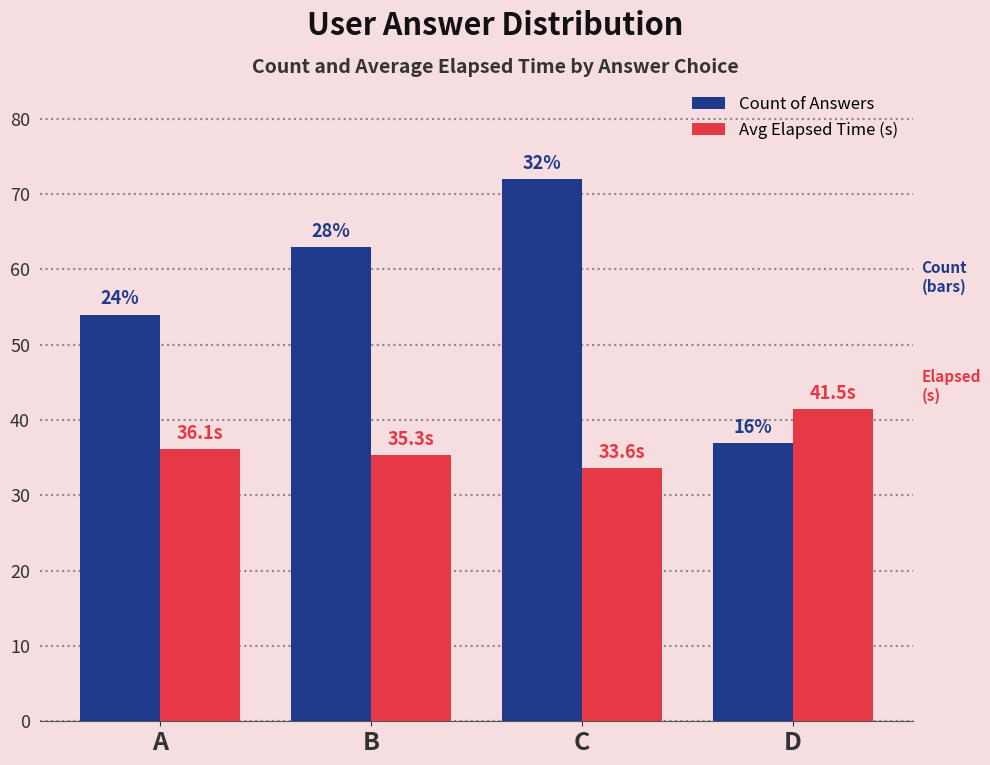

List the series in order of their peak value, highest first.

Count of Answers, Avg Elapsed Time (s)